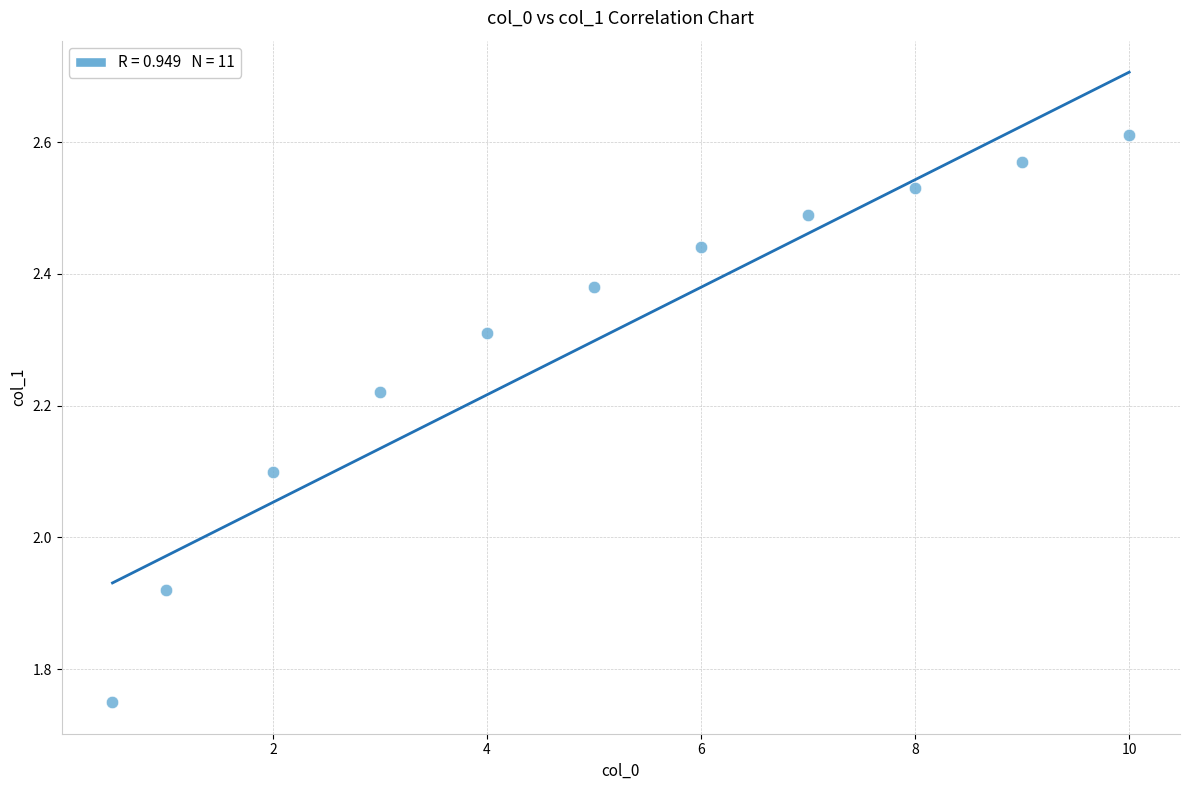

What is the average X value?

5.0